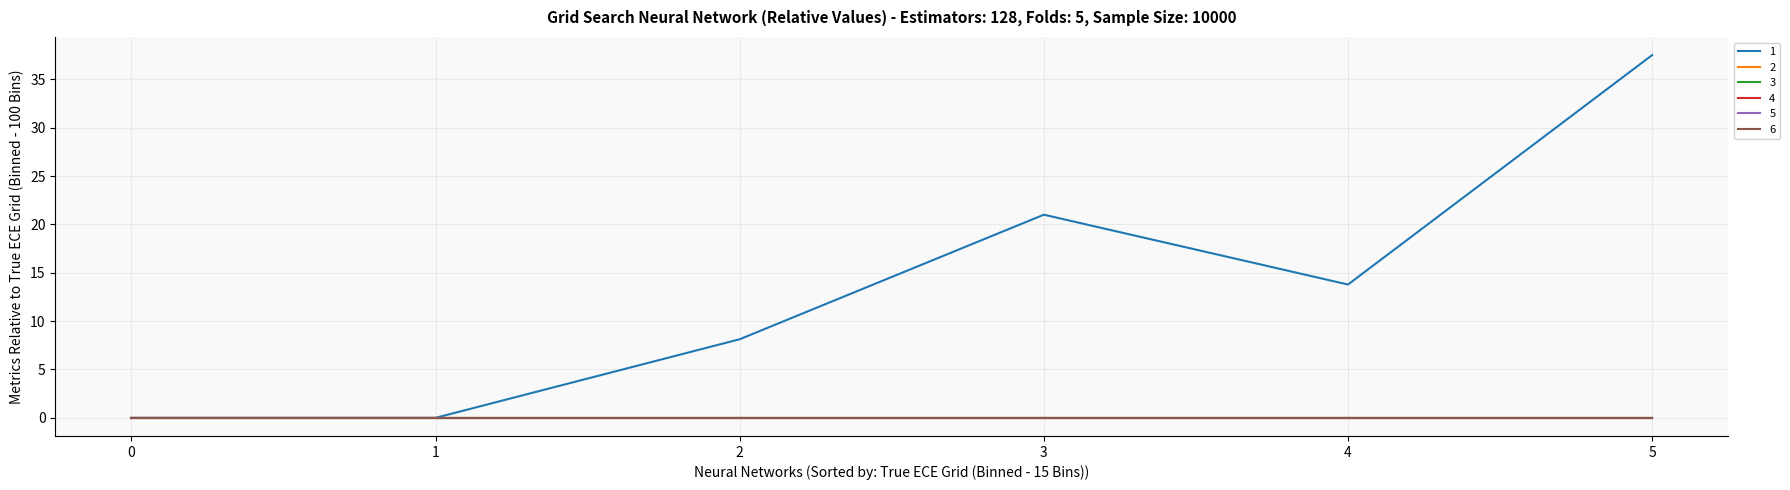

What is the spread (max minus min) of values at 4?

13.8